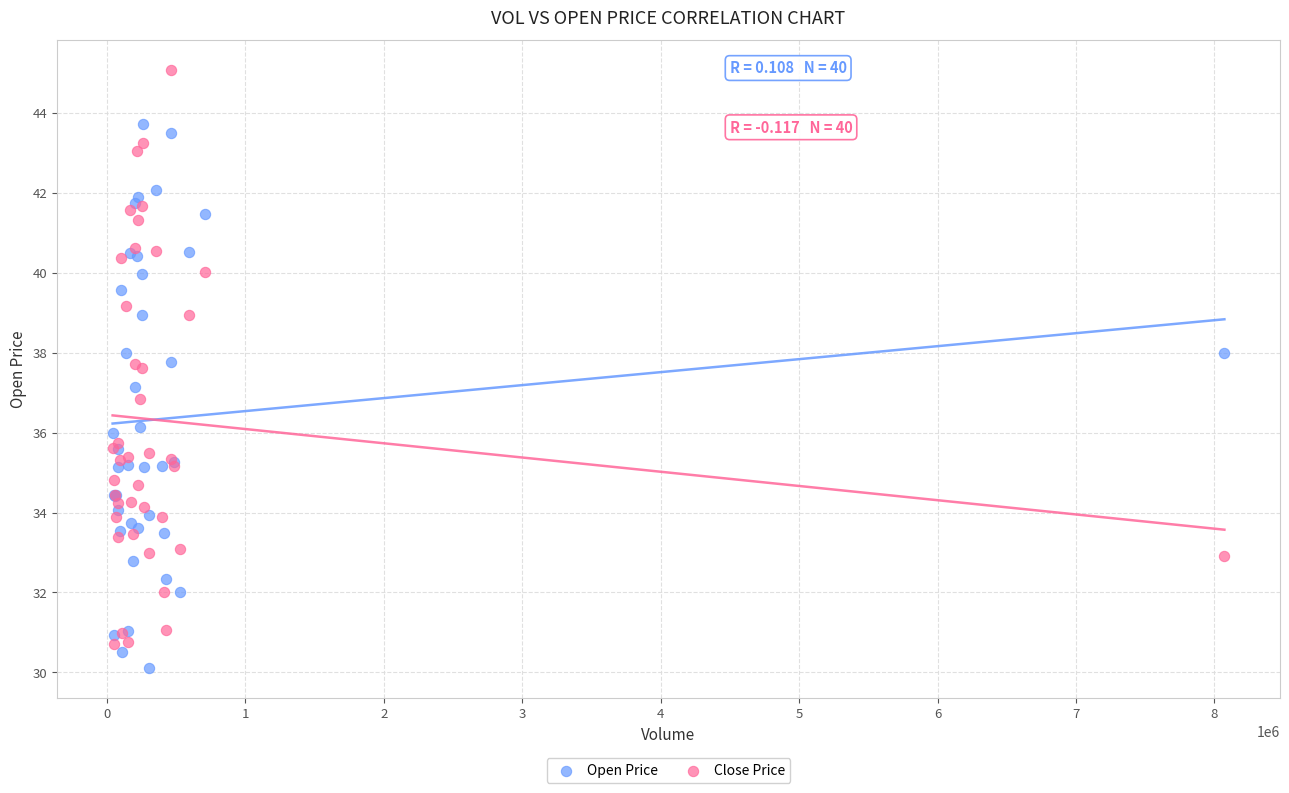

What are all the series names shown in the legend?

Open Price, Close Price